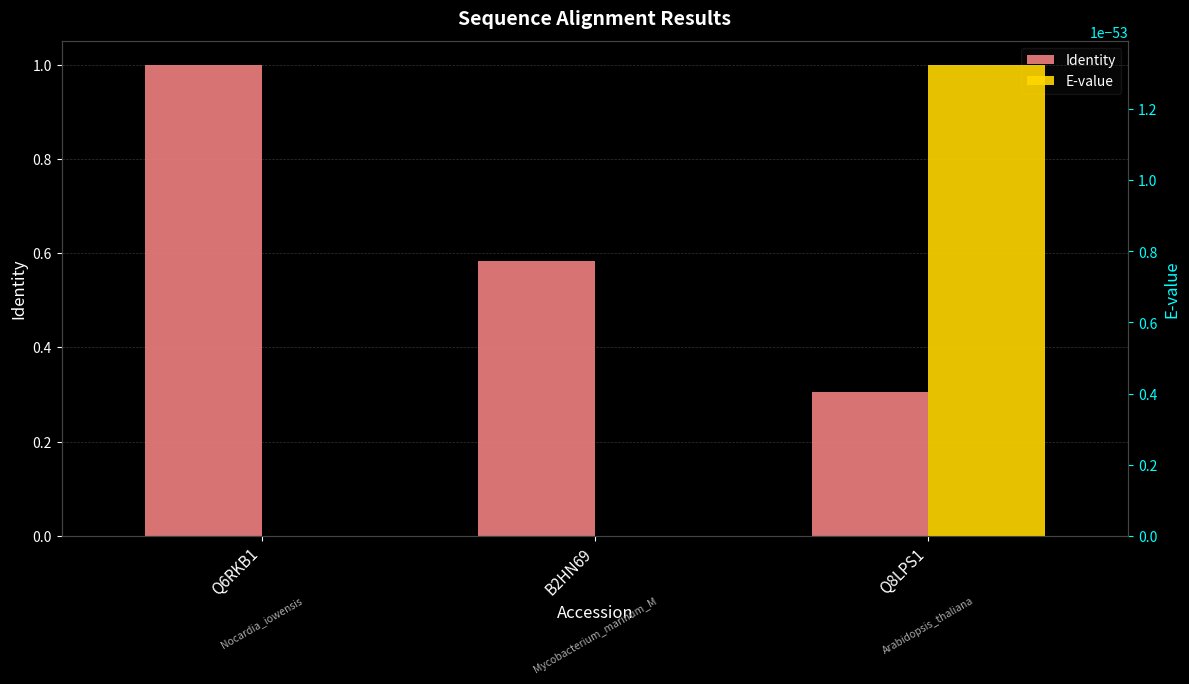

At how many categories does at least one series exceed 0?

3